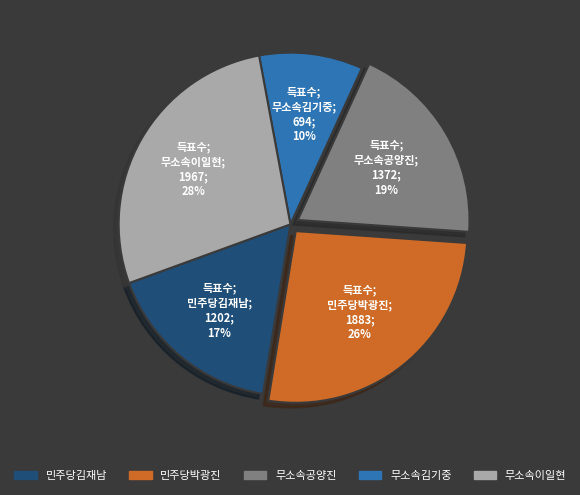

Combined, do 무소속김기중 and 민주당박광진 account for over 50%?

No